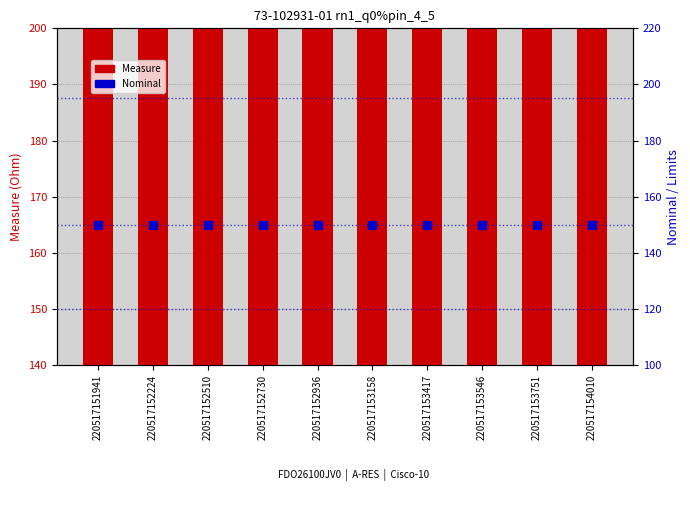

Is the value of Nominal at 220517153546 greater than the value of Measure at 220517152936?

No